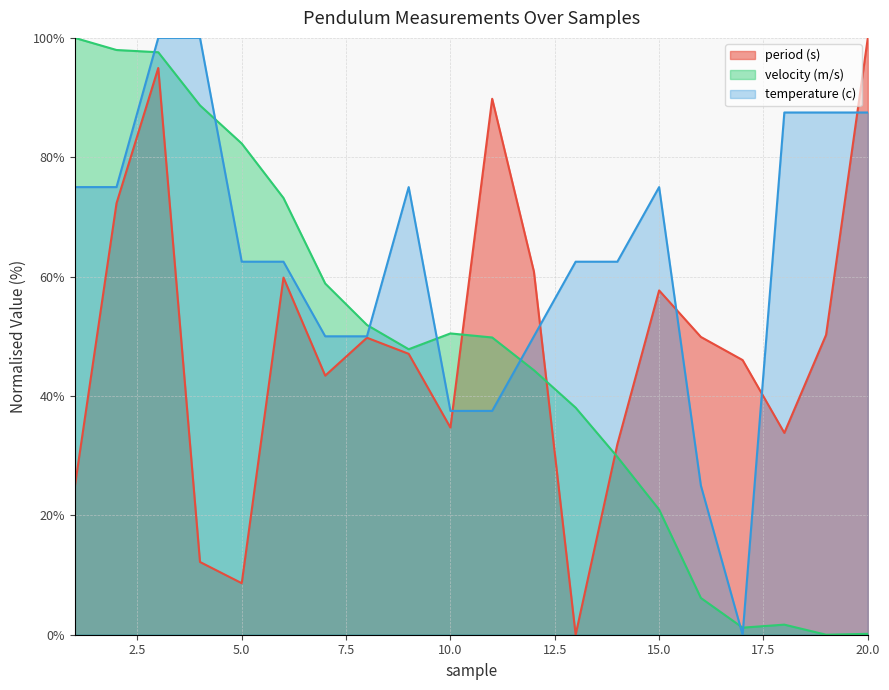

How many categories are shown in the chart?

20